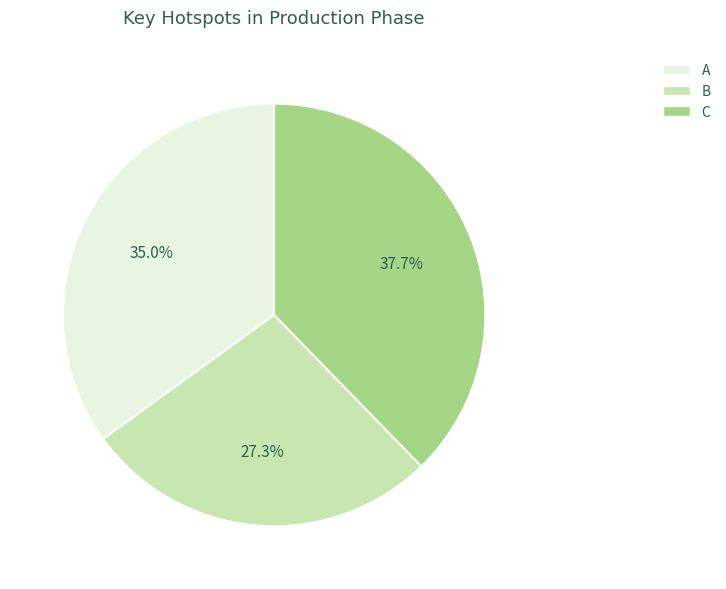

What percentage is NOT represented by C?

62.3%